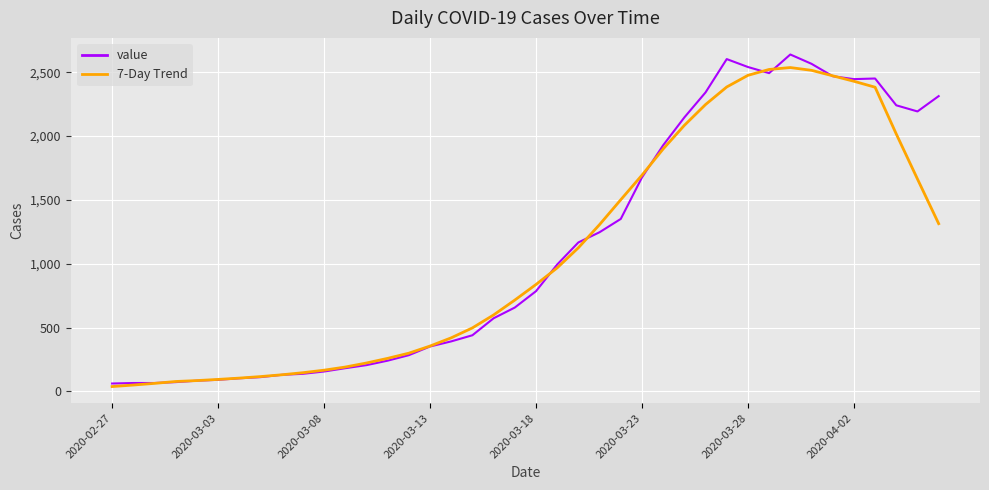

After their last crossing, which series has the higher values: value or 7-Day Trend?

value